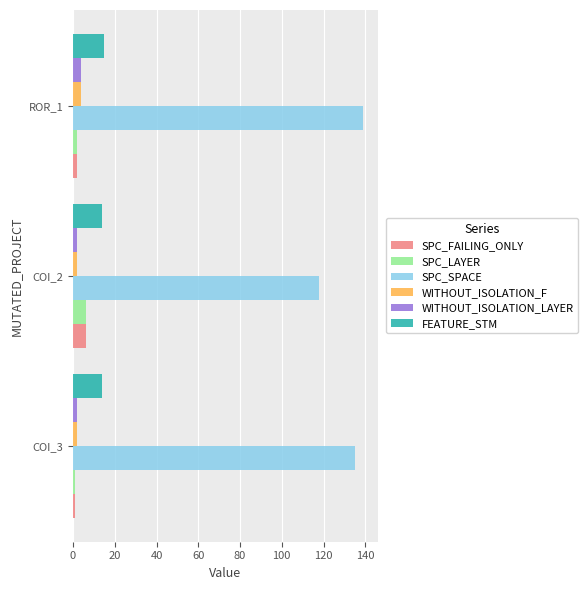

The SPC_LAYER series shows 1 at COI_3. True or false?

True